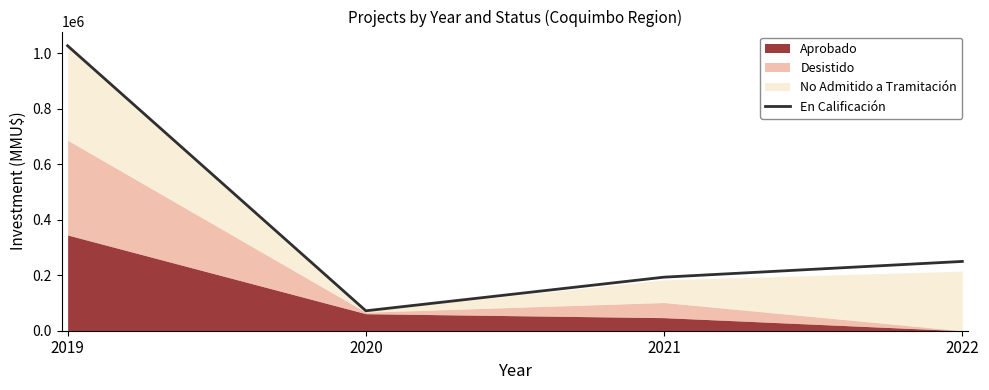

At which label does the data first exceed 249720?

2019